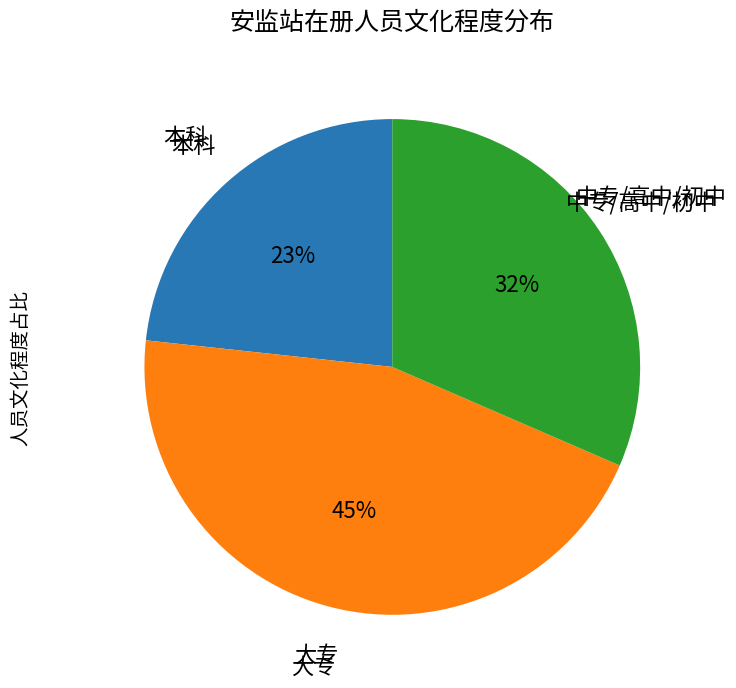

To the nearest percent, what is the average slice percentage?

33%